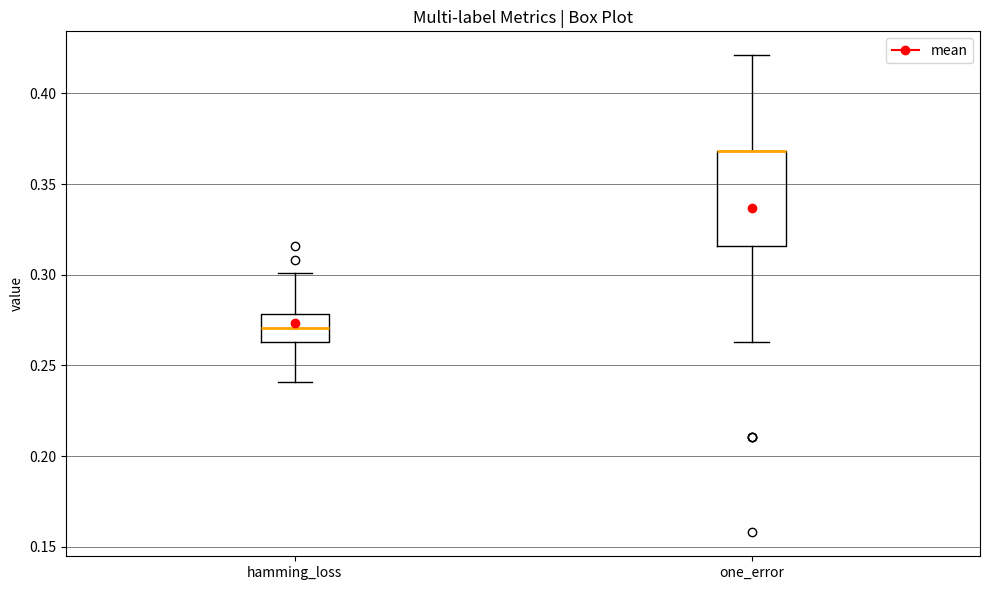

Reading left to right, read every box against the y-axis: the position of its median line, the range the box covers, and the ends of its whiskers. The values are not printed on the chart, so give them approximately, as read against the axis.

hamming_loss: median 0.270, box 0.265 to 0.280, whiskers 0.240 to 0.300
one_error: median 0.370 (drawn on the box's upper edge), box 0.315 to 0.370, whiskers 0.265 to 0.420